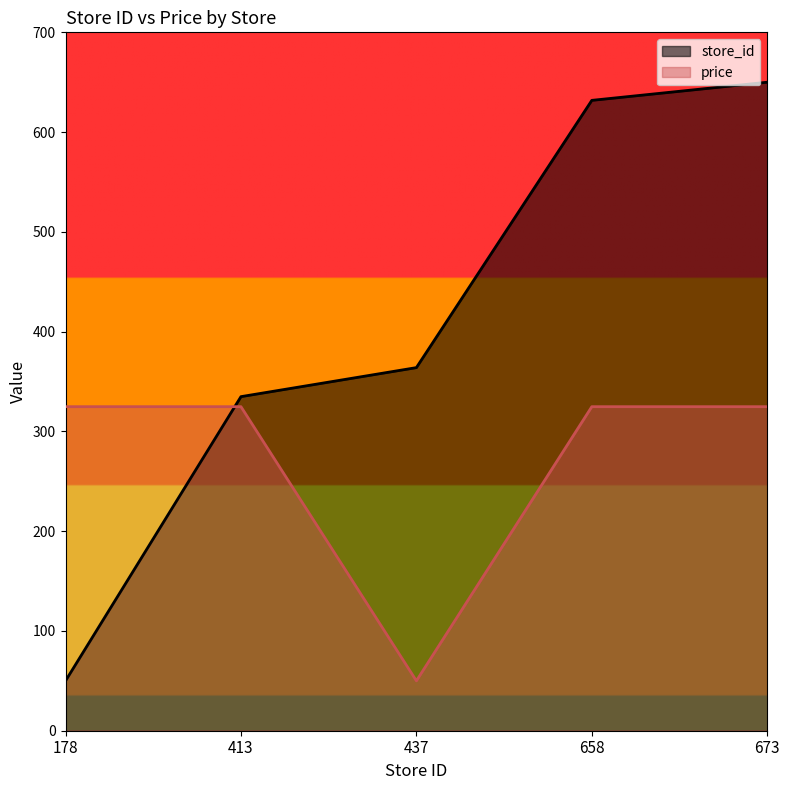

List the labels in order of price value, largest first.

178, 413, 658, 673, 437